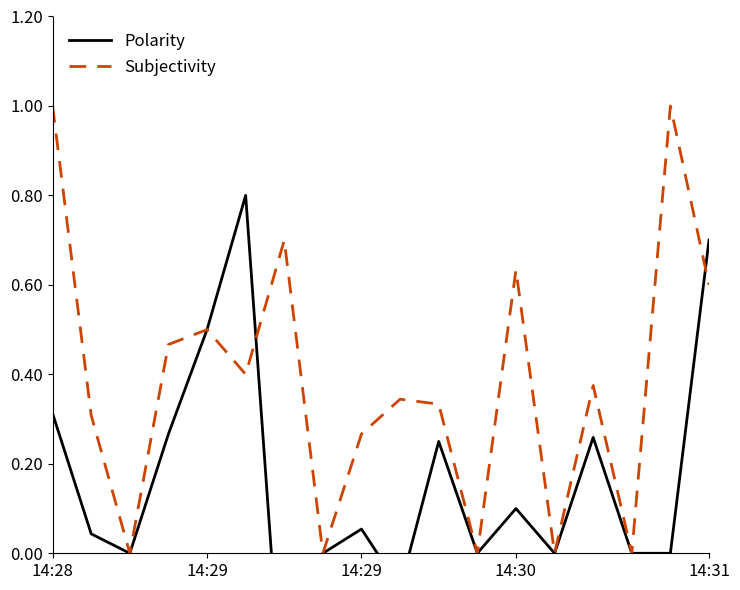

How many categories are shown in the chart?

18